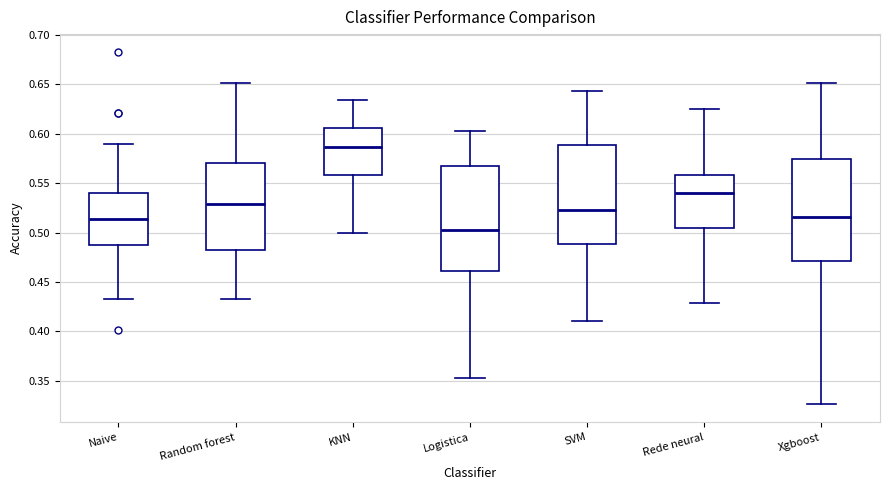

Reading left to right, read every box against the y-axis: the position of its median line, the range the box covers, and the ends of its whiskers. The values are not printed on the chart, so give them approximately, as read against the axis.

Naive: median 0.515, box 0.490 to 0.540, whiskers 0.435 to 0.590
Random forest: median 0.530, box 0.480 to 0.570, whiskers 0.435 to 0.650
KNN: median 0.585, box 0.560 to 0.605, whiskers 0.500 to 0.635
Logistica: median 0.500, box 0.460 to 0.565, whiskers 0.355 to 0.605
SVM: median 0.520, box 0.490 to 0.590, whiskers 0.410 to 0.645
Rede neural: median 0.540, box 0.505 to 0.560, whiskers 0.430 to 0.625
Xgboost: median 0.515, box 0.470 to 0.575, whiskers 0.325 to 0.650